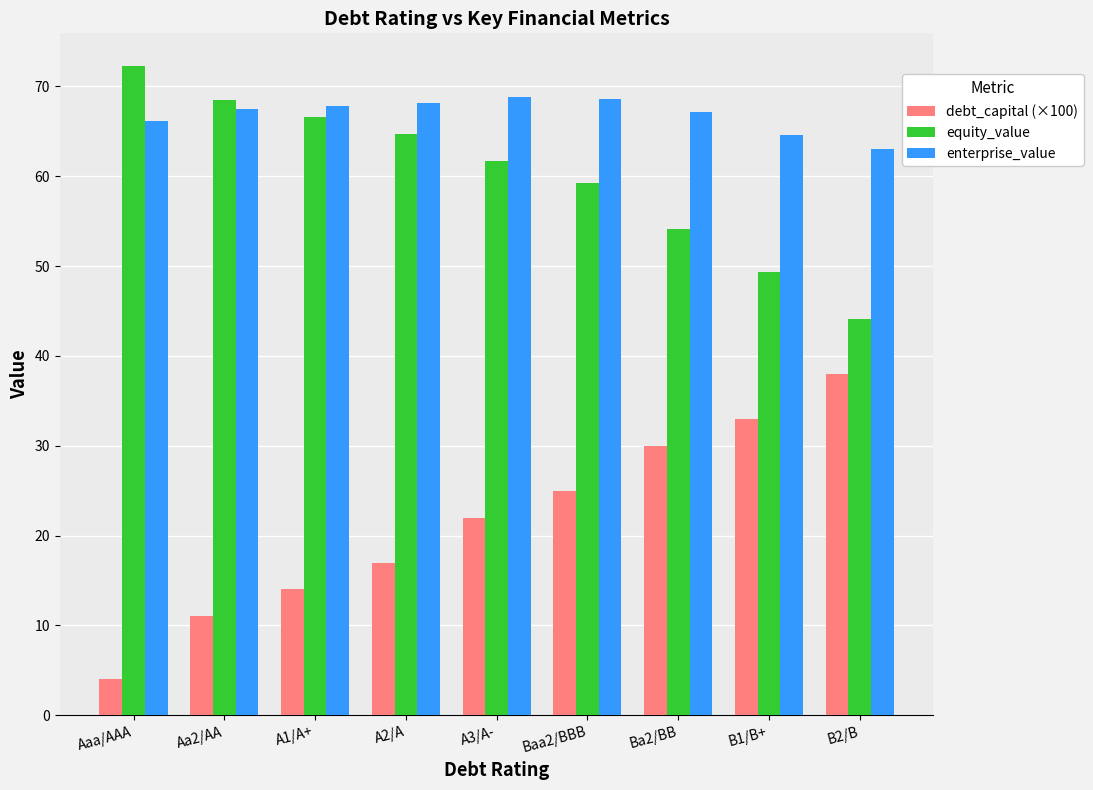

What is the difference between the highest and lowest values at B1/B+?

31.6